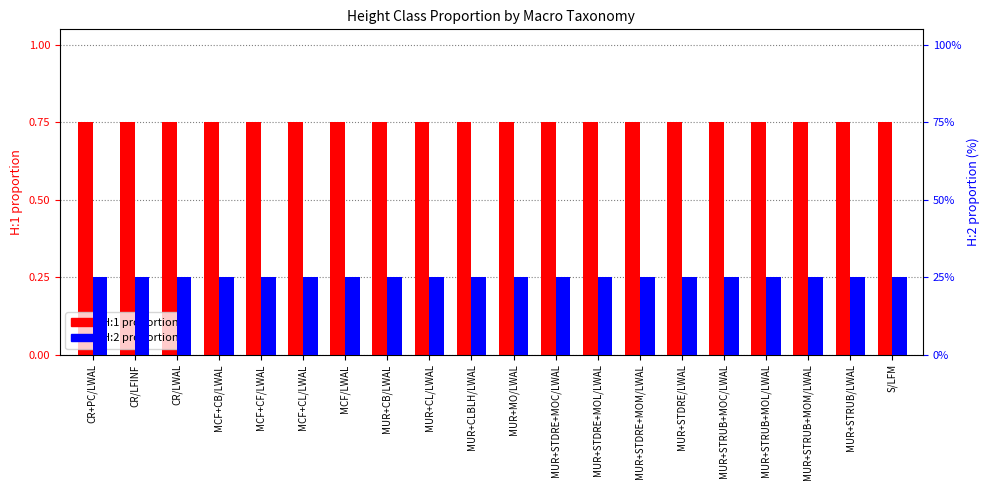

What position from the left is CR+PC/LWAL?

1